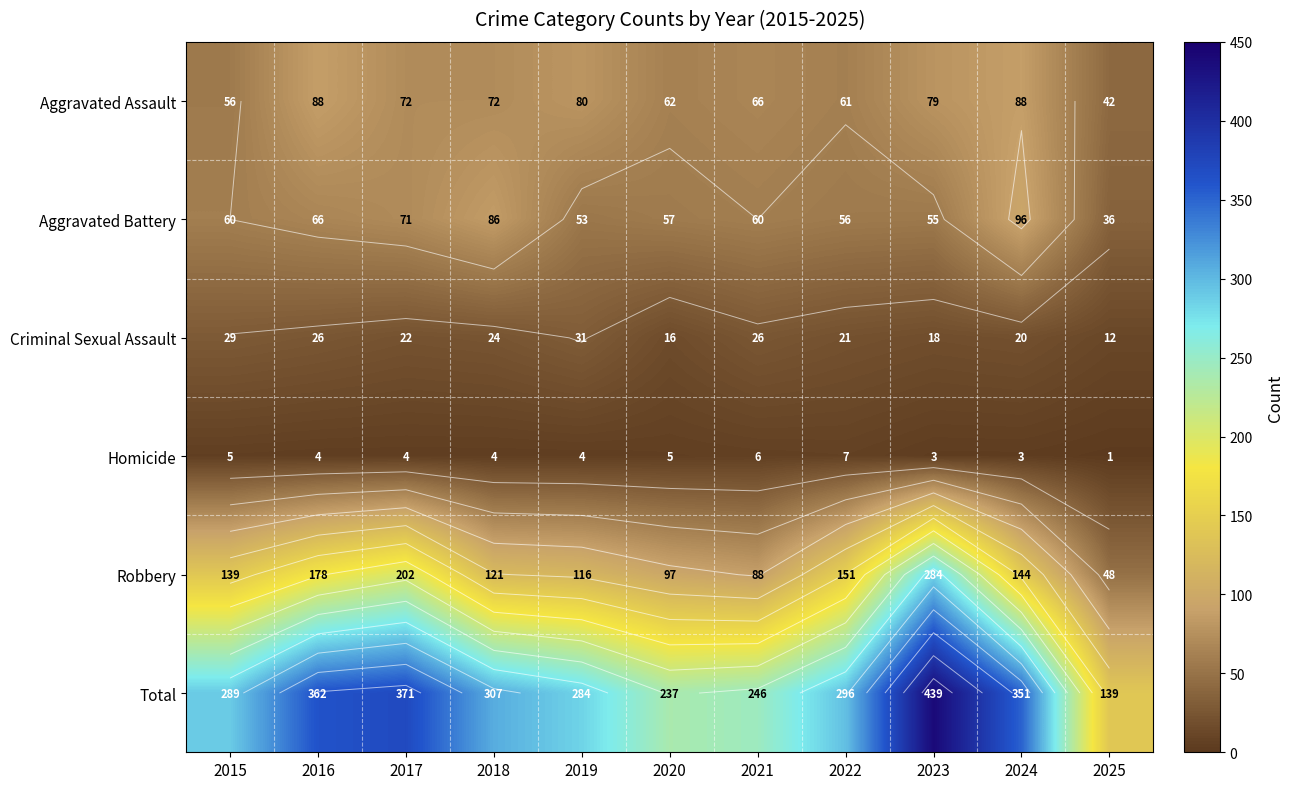

What is the sum of the Criminal Sexual Assault values at 2023 and 2021?

44